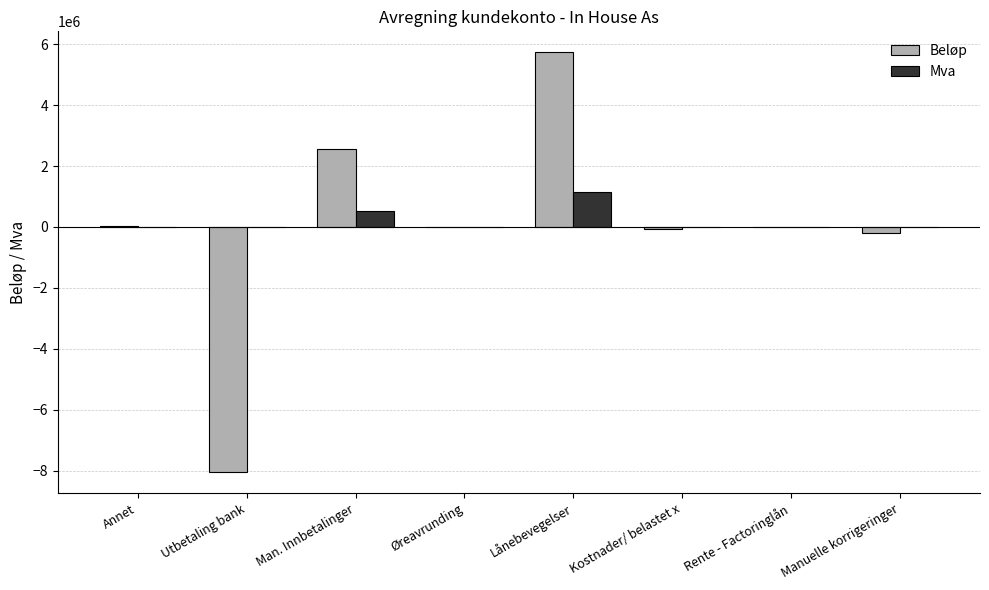

At which label does Mva reach its peak?

Lånebevegelser